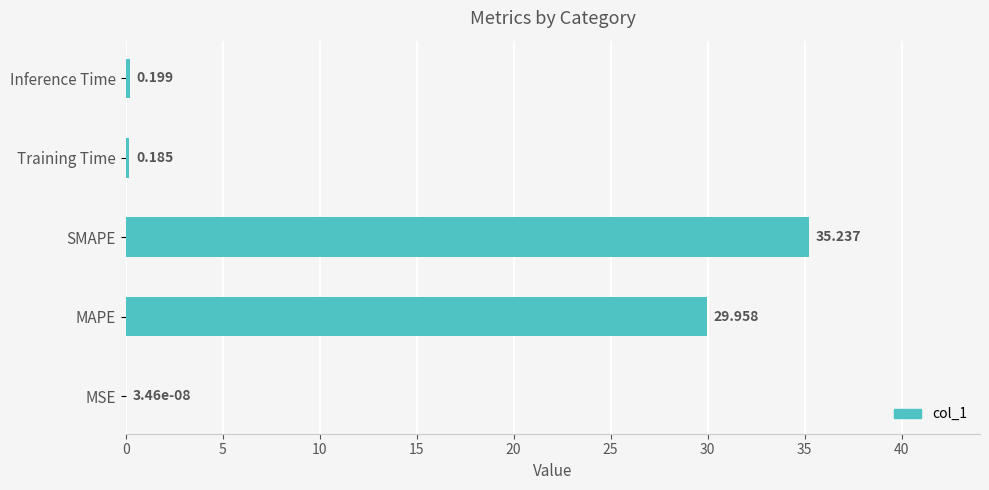

Which category has the highest value across all series?

SMAPE